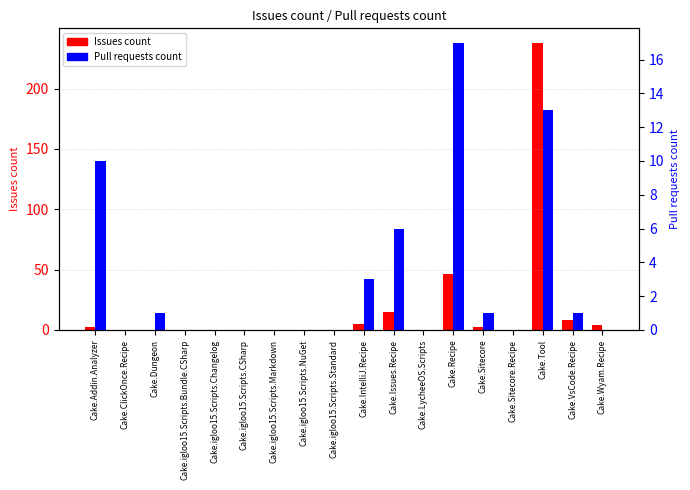

What is the label of the 1st bar from the right?

Cake.Wyam.Recipe